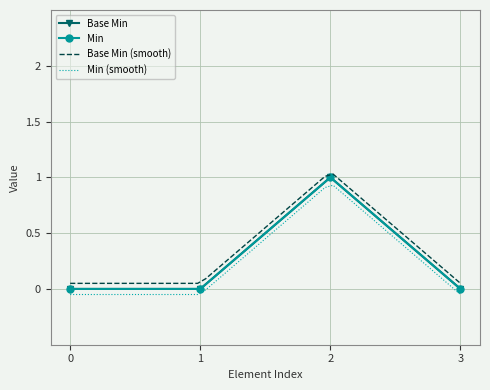

Reading right to left, extract all data points from this chart.

0	1	0	0